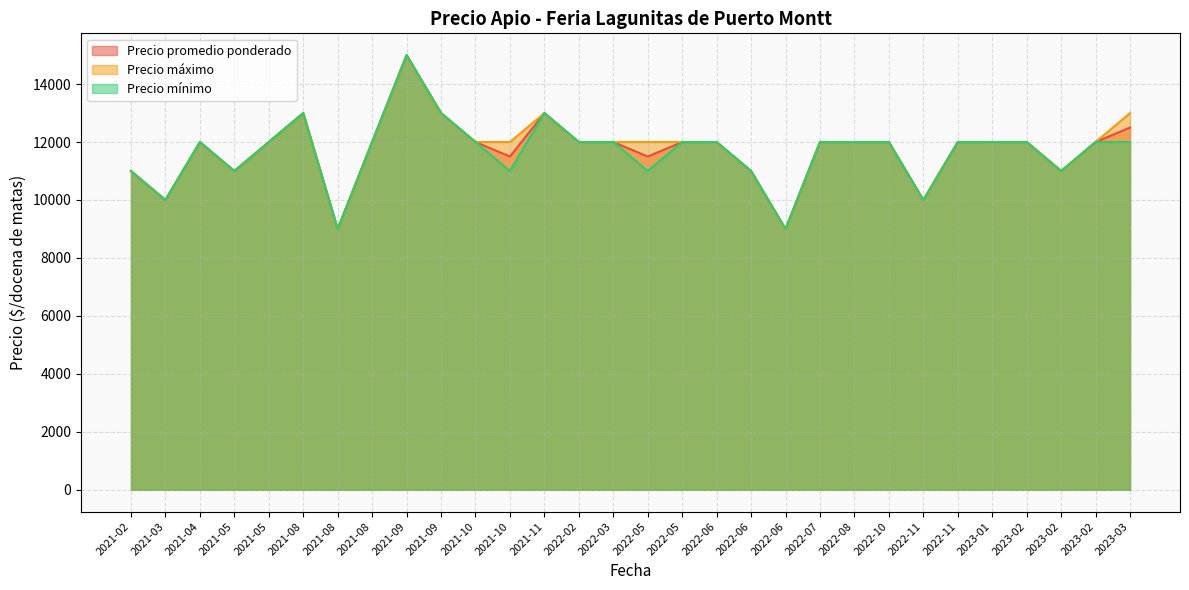

What is the approximate value of Precio máximo at 2022-05, to the nearest 100?

12000